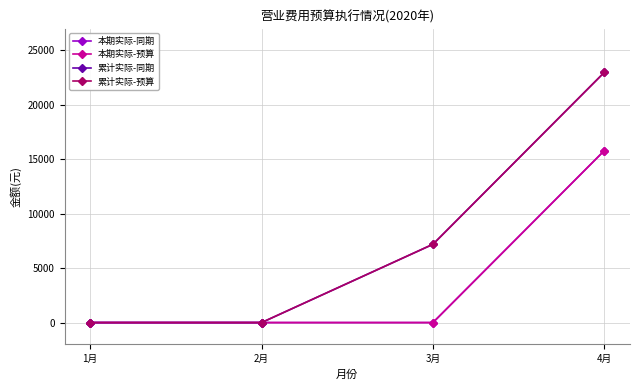

Which category has the highest value across all series?

4月